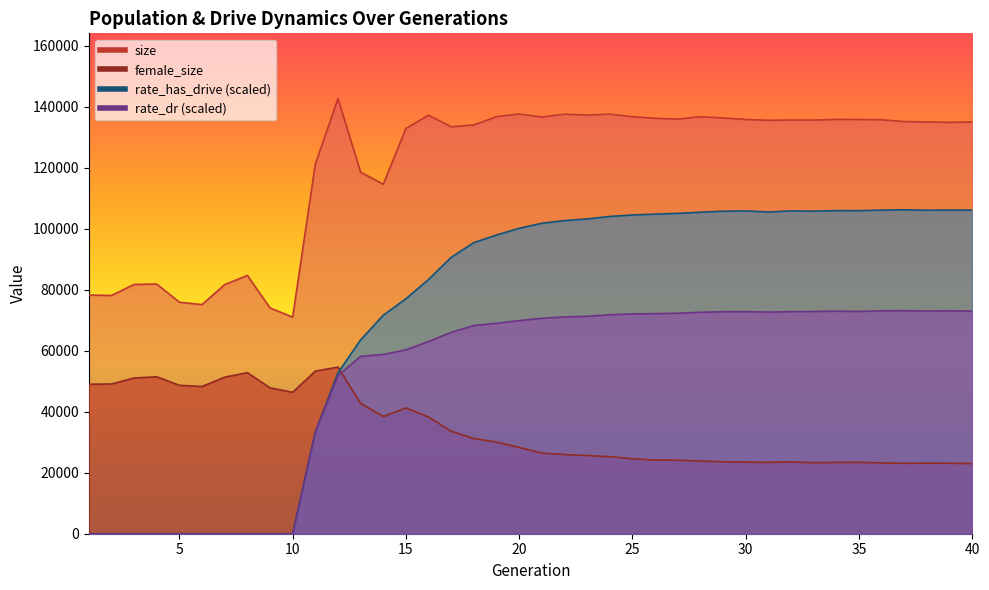

True or false: female_size and size cross at least once.

False